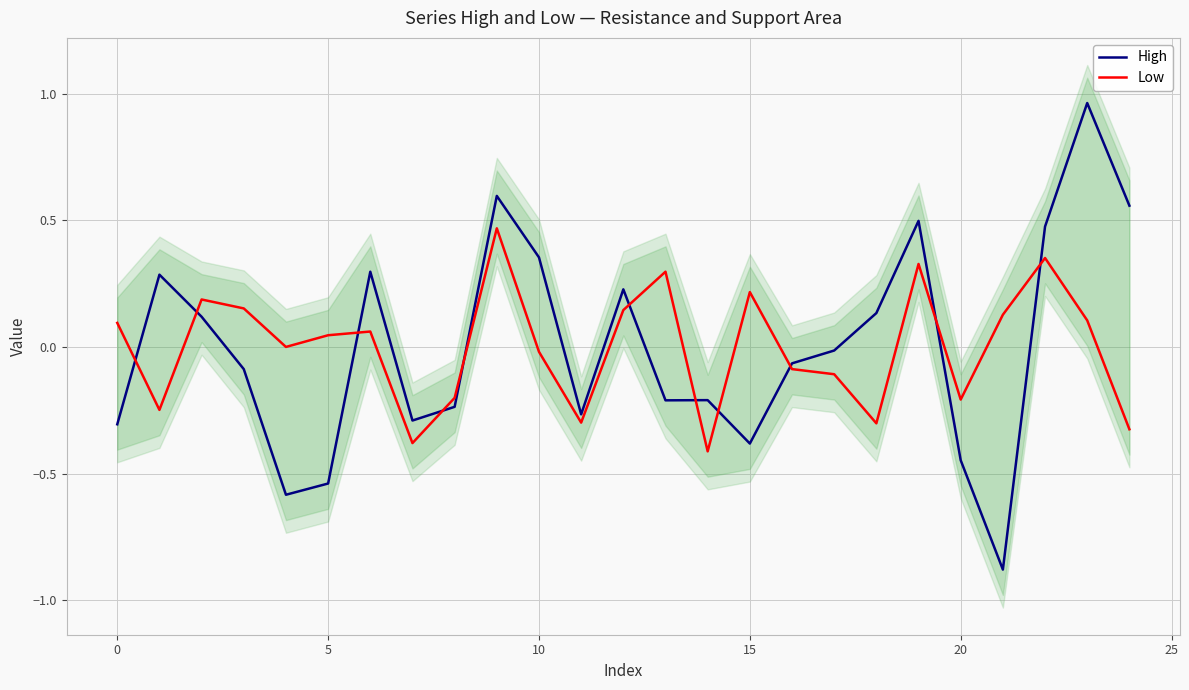

Reading right to left, what are all the values shown in this chart?

High: 0.6	1.0	0.5	-0.9	-0.4	0.5	0.1	-0.0	-0.1	-0.4	-0.2	-0.2	0.2	-0.3	0.4	0.6	-0.2	-0.3	0.3	-0.5	-0.6	-0.1	0.1	0.3	-0.3
Low: -0.3	0.1	0.4	0.1	-0.2	0.3	-0.3	-0.1	-0.1	0.2	-0.4	0.3	0.1	-0.3	-0.0	0.5	-0.2	-0.4	0.1	0.0	0.0	0.2	0.2	-0.2	0.1